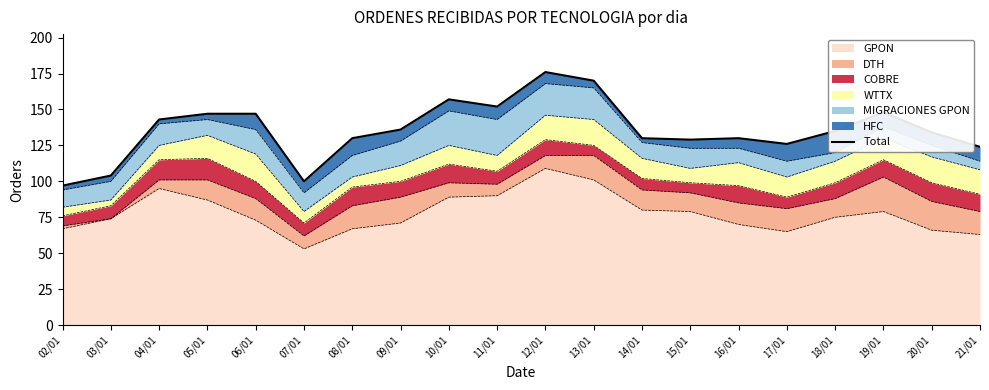

Approximately how many times larger is the value at 16/01 compared to 08/01?

1.0